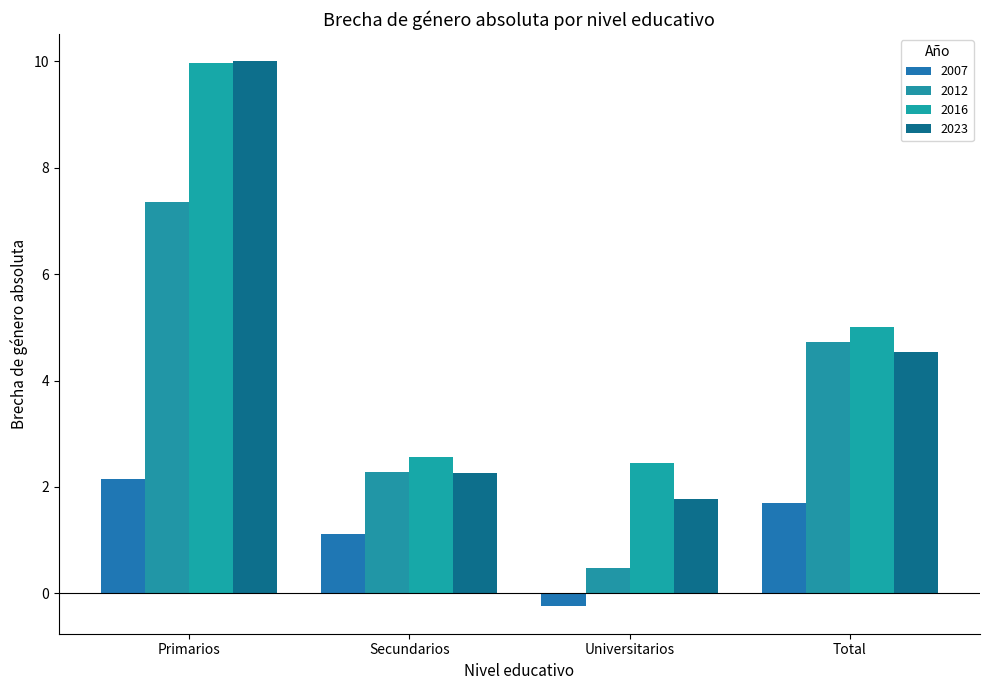

How many values in the 2012 series are below 4?

2